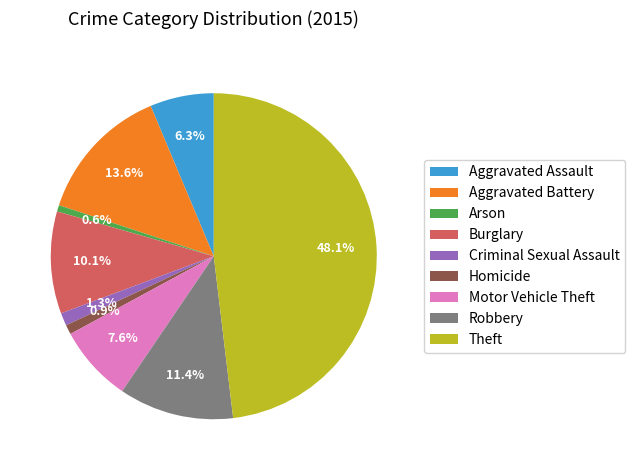

Combined, do Aggravated Assault and Criminal Sexual Assault account for over 50%?

No